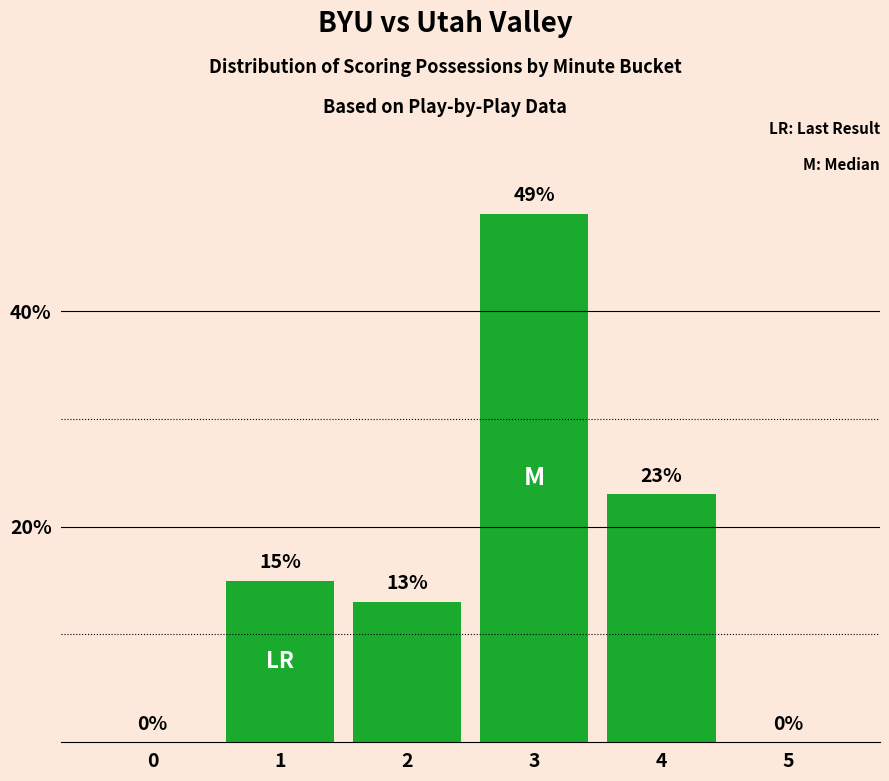

Are the bars grouped side by side (vs. stacked)?

No